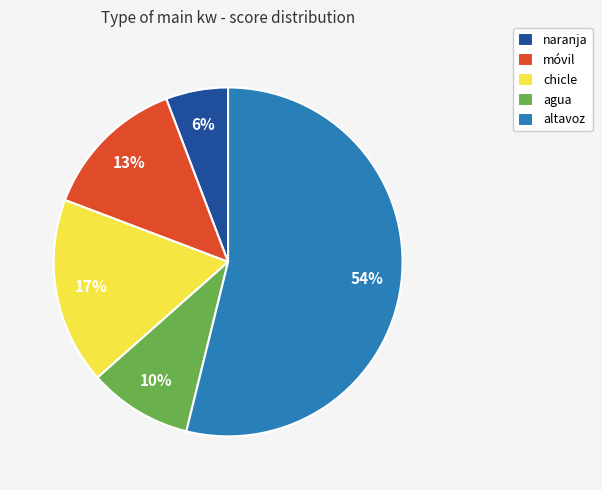

How many slices are in this pie chart?

5